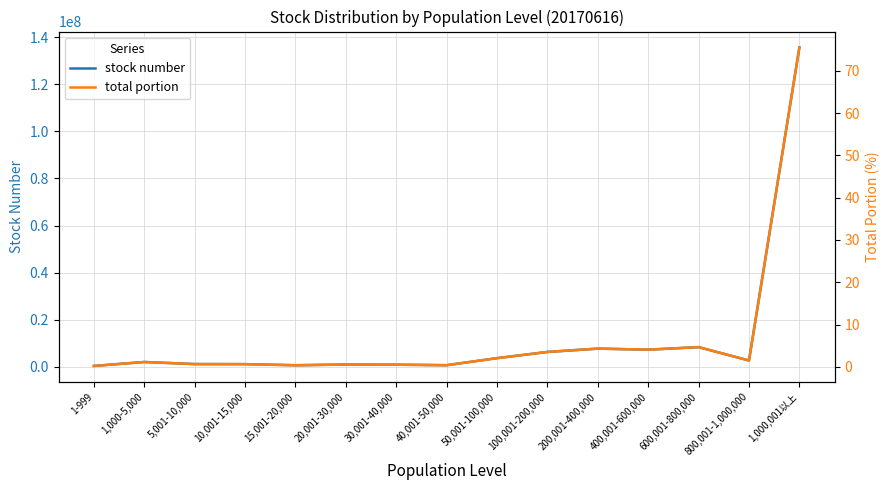

What are all the series names shown in the legend?

stock number, total portion